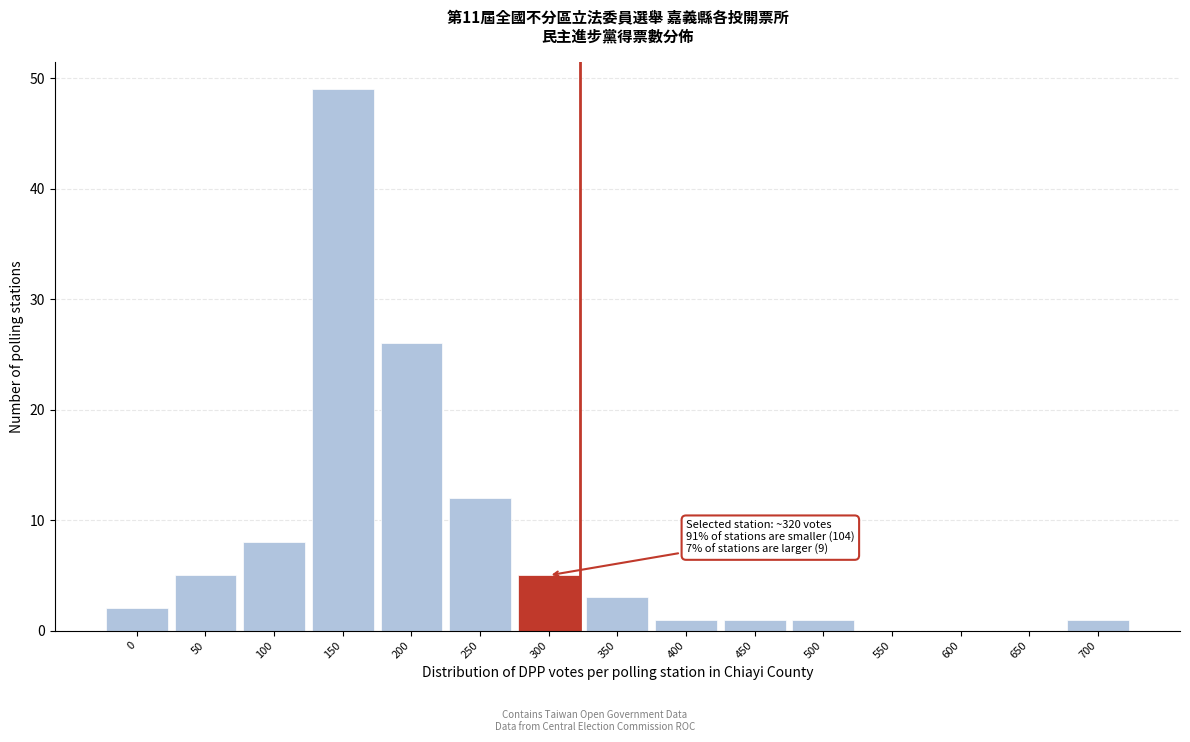

Reading left to right, list all the values displayed in this chart.

0=2	50=5	100=8	150=49	200=26	250=12	300=5	350=3	400=1	450=1	500=1	550=0	600=0	650=0	700=1